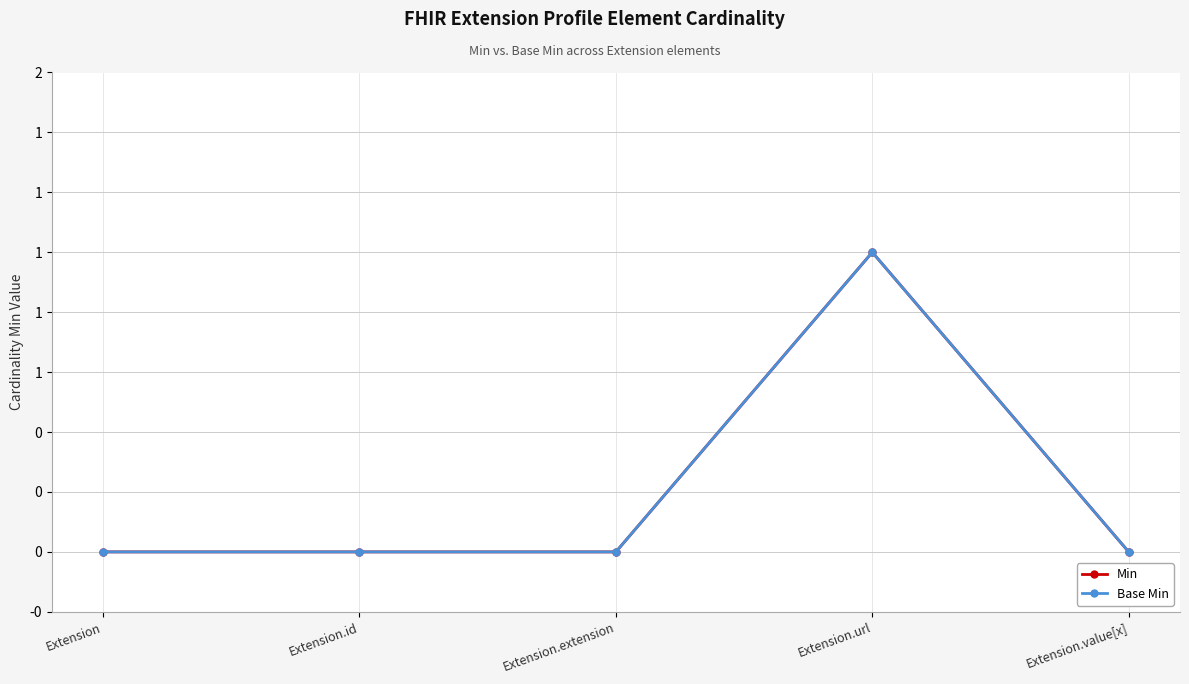

What is the total value across all series at Extension.url?

2